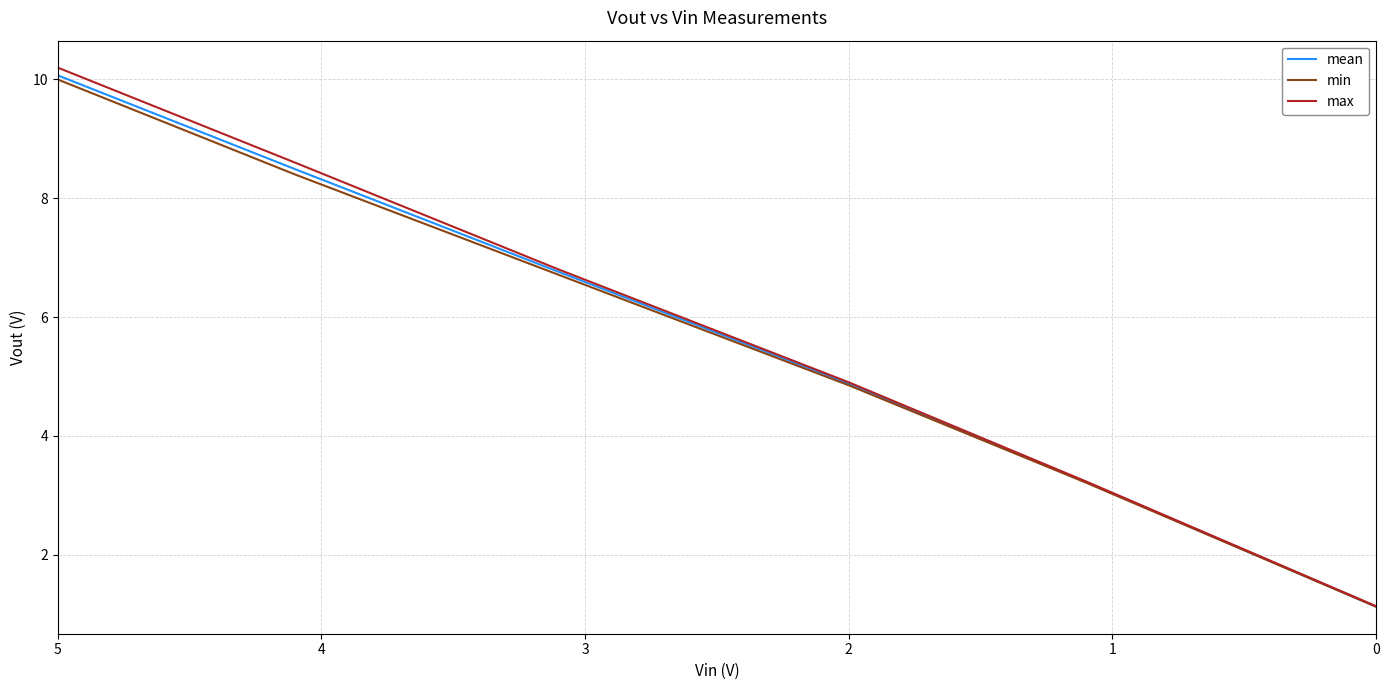

True or false: mean and min cross at least once.

False